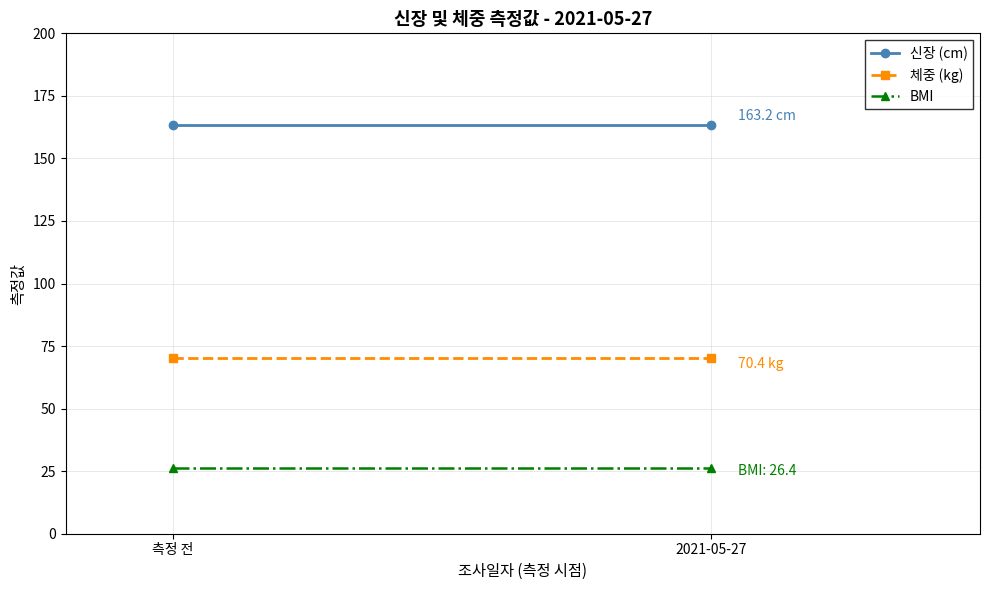

What position from the left is 측정 전?

1